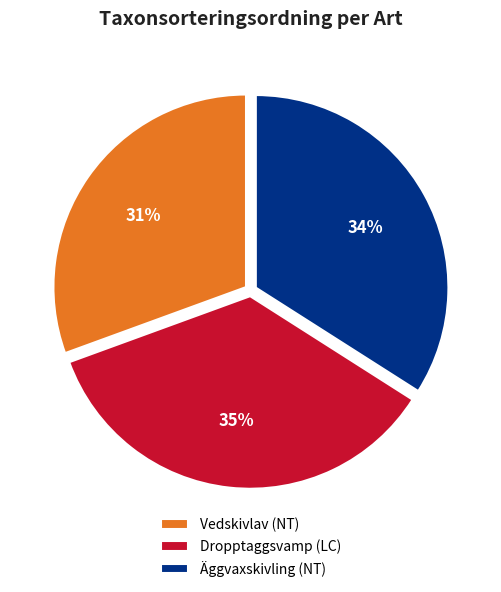

Which slice is the smallest?

Vedskivlav (NT)